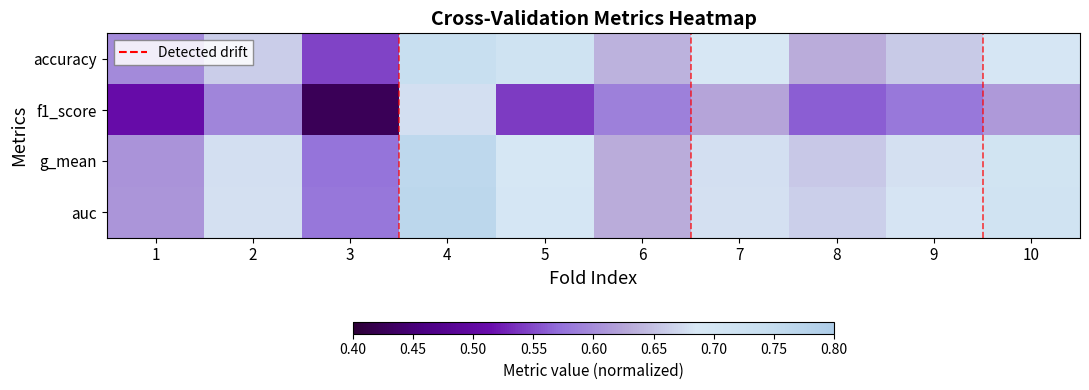

Reading left to right, what are all the values shown in this chart?

accuracy: 1=0.6	2=0.7	3=0.5	4=0.7	5=0.7	6=0.6	7=0.7	8=0.6	9=0.7	10=0.7
f1_score: 1=0.5	2=0.6	3=0.4	4=0.7	5=0.5	6=0.6	7=0.6	8=0.6	9=0.6	10=0.6
g_mean: 1=0.6	2=0.7	3=0.6	4=0.8	5=0.7	6=0.6	7=0.7	8=0.7	9=0.7	10=0.7
auc: 1=0.6	2=0.7	3=0.6	4=0.8	5=0.7	6=0.6	7=0.7	8=0.7	9=0.7	10=0.7